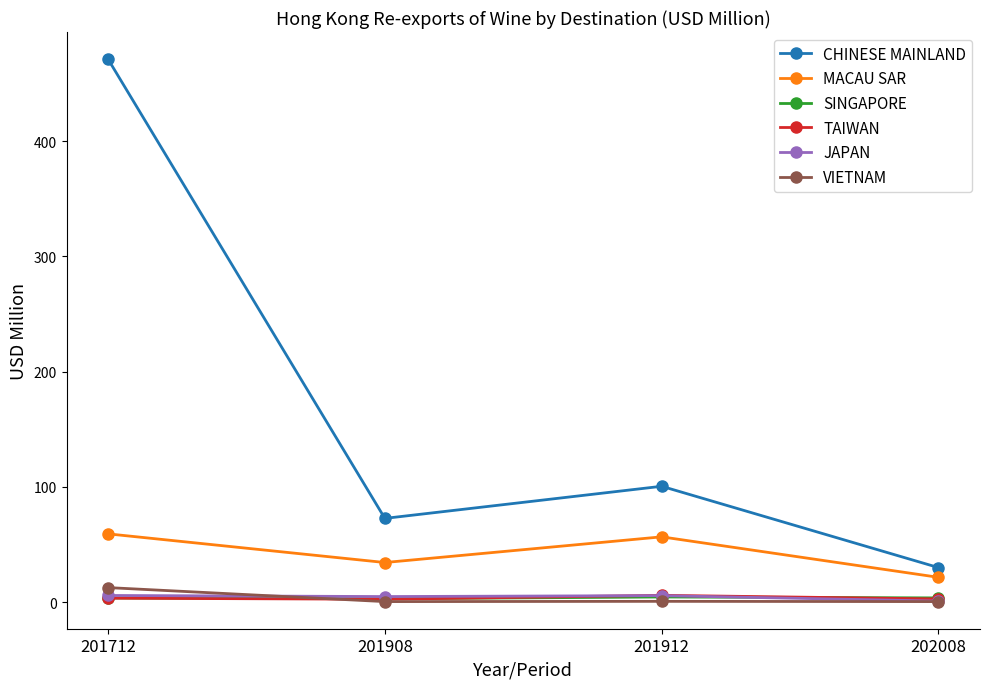

True or false: MACAU SAR and TAIWAN cross at least once.

False